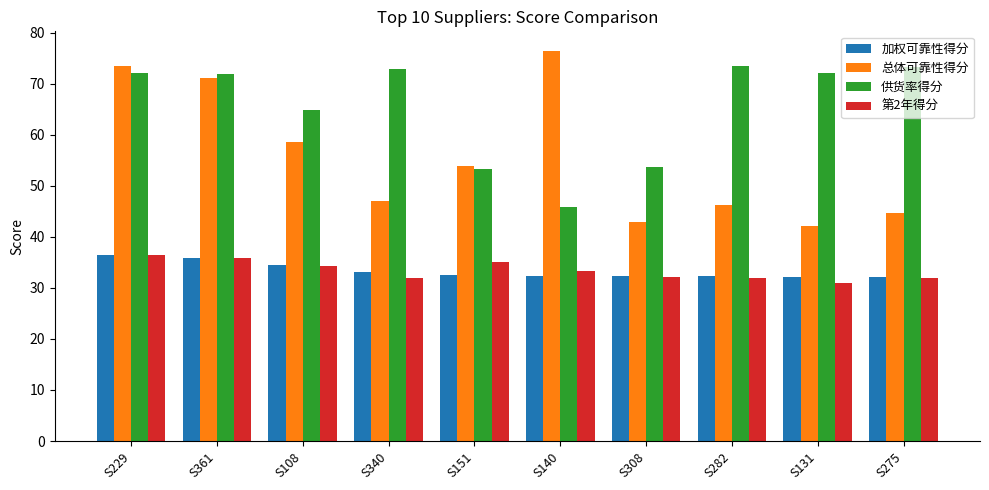

The 总体可靠性得分 series shows 120.3 at S140. True or false?

False